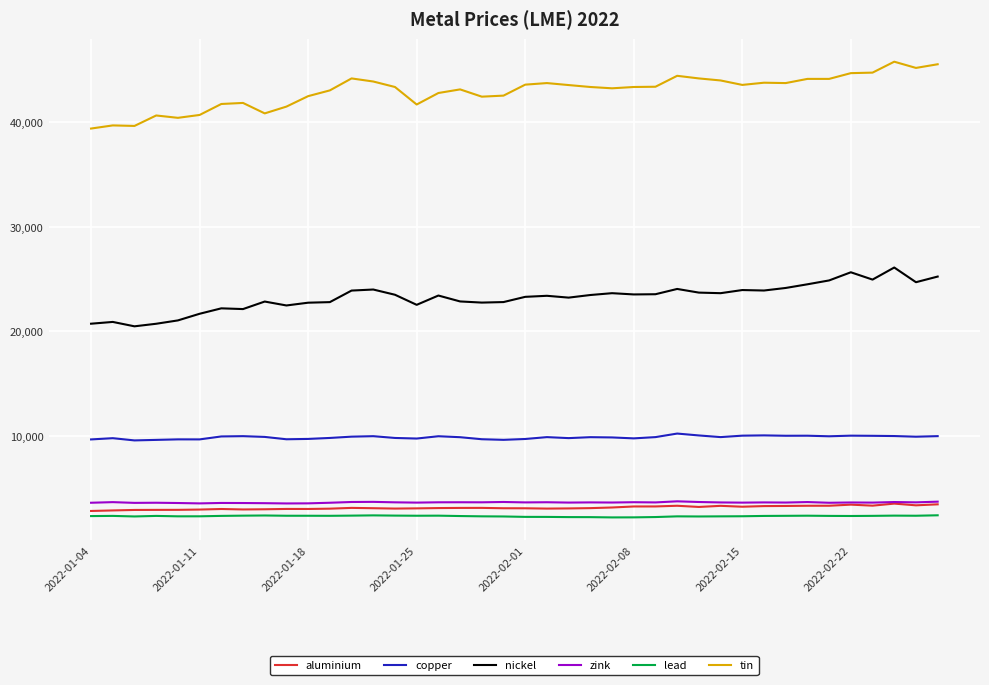

Which series has the largest total across all categories?

tin